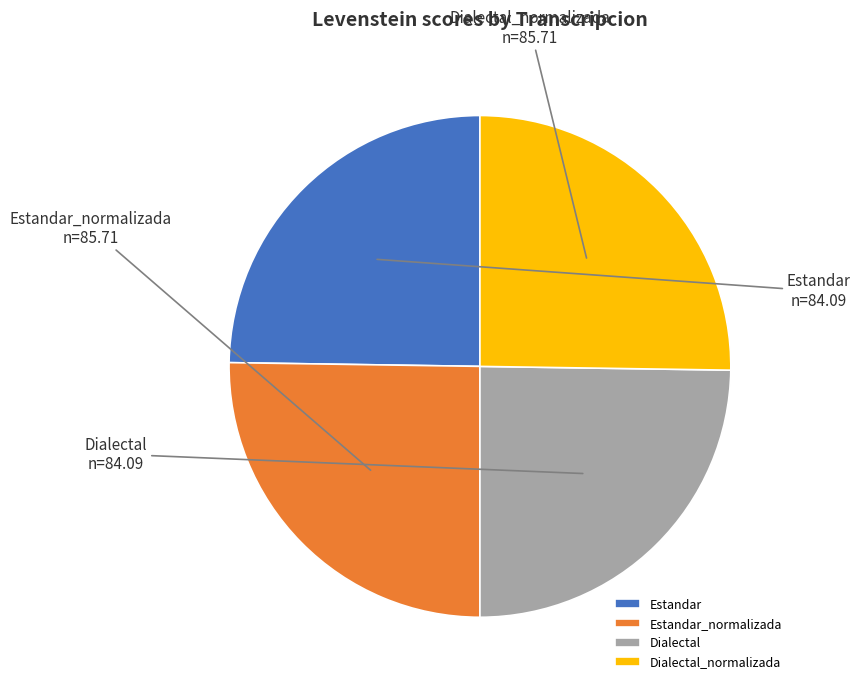

The Estandar slice represents 35% of the pie. True or false?

False